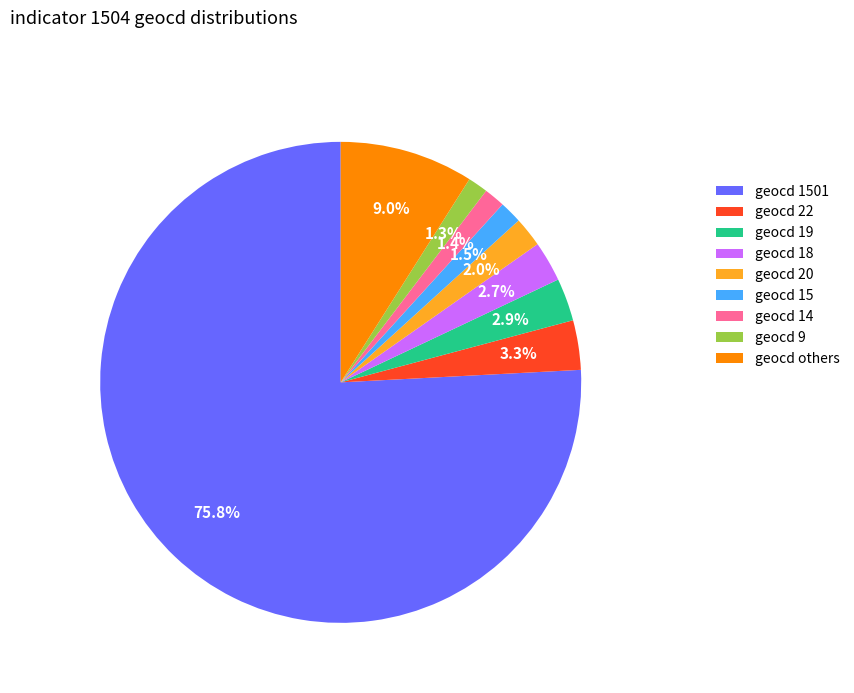

How many segments does this pie chart have?

9